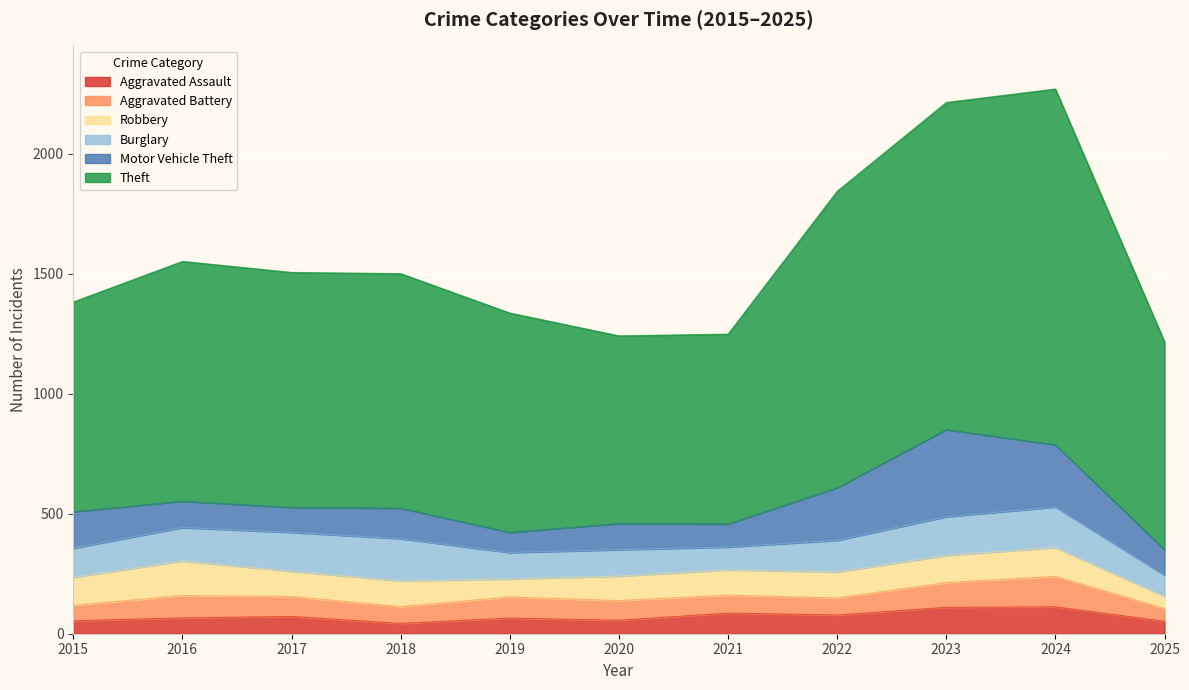

Reading left to right, transcribe all the data shown in this chart.

Aggravated Assault: 54	66	72	43	65	56	86	78	110	112	52
Aggravated Battery: 64	93	83	70	88	82	75	71	103	127	53
Robbery: 117	144	105	107	75	102	105	108	113	120	51
Burglary: 121	139	162	176	110	110	95	132	161	169	88
Motor Vehicle Theft: 152	110	104	127	84	109	96	219	363	259	106
Theft: 874	999	979	977	914	782	791	1235	1363	1482	866